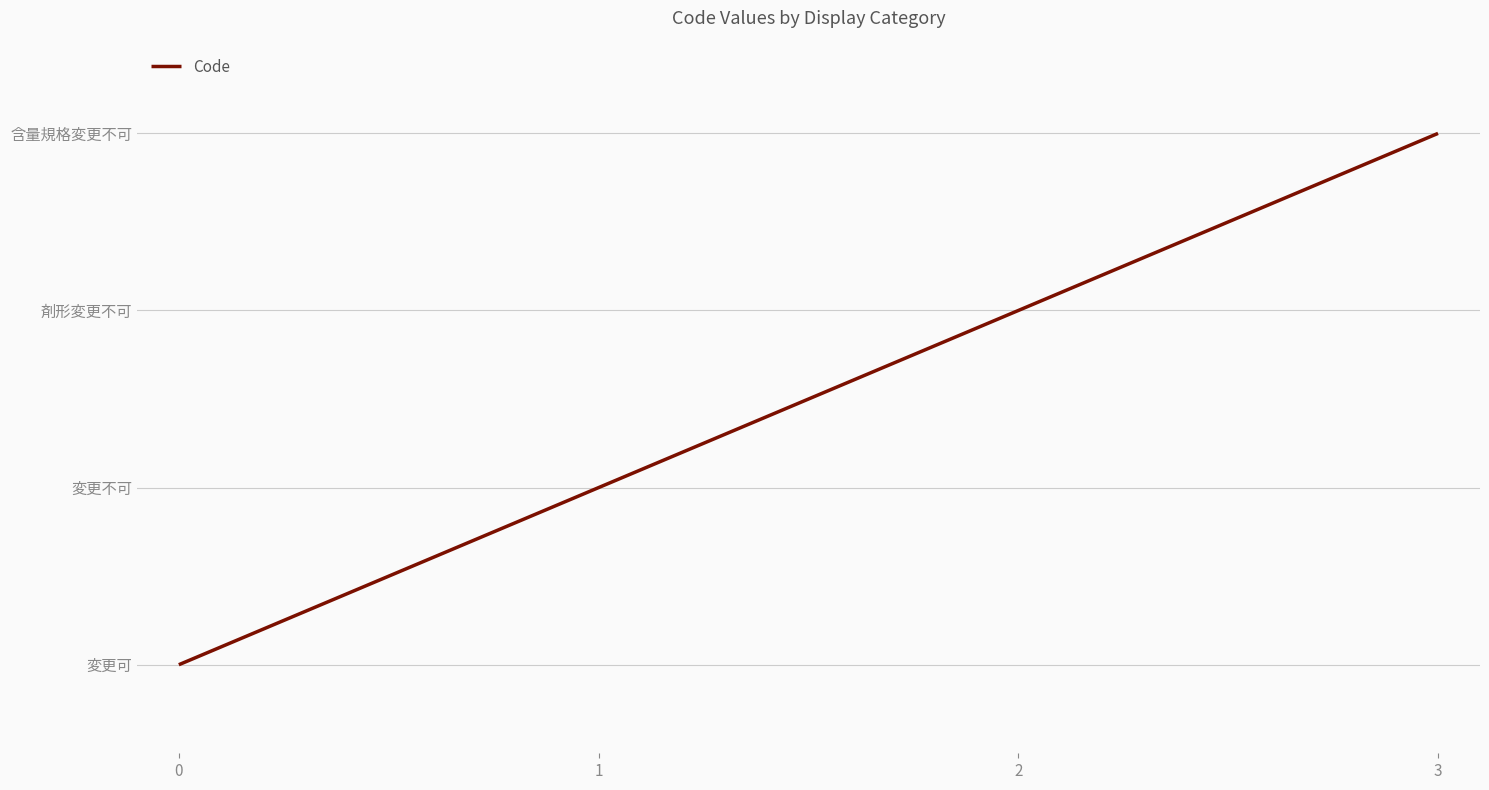

What is the greatest value displayed?

3